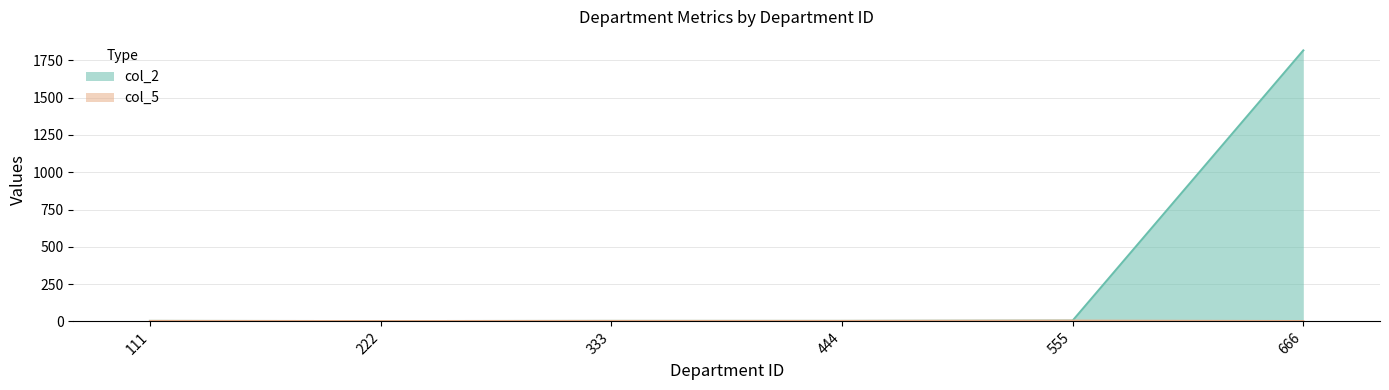

Reading left to right, transcribe all the data shown in this chart.

col_2: 3	2	3	3	5	1817
col_5: 3	2	3	3	5	2